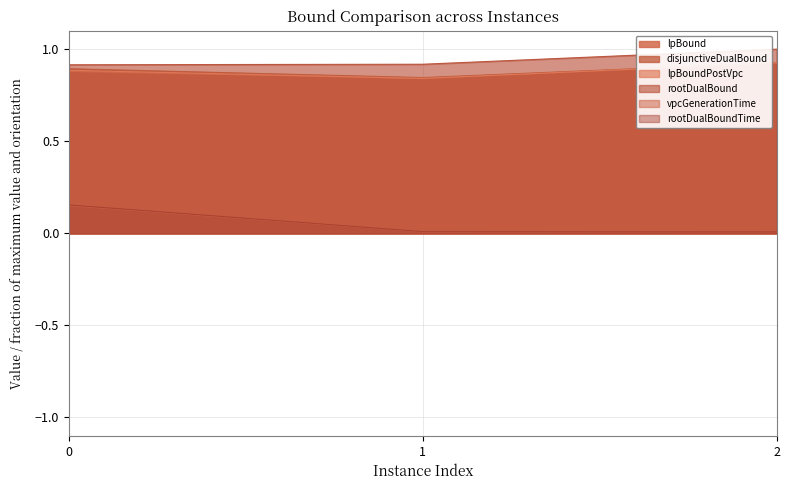

What is the sum of the rootDualBoundTime values at 1 and 0?

0.2